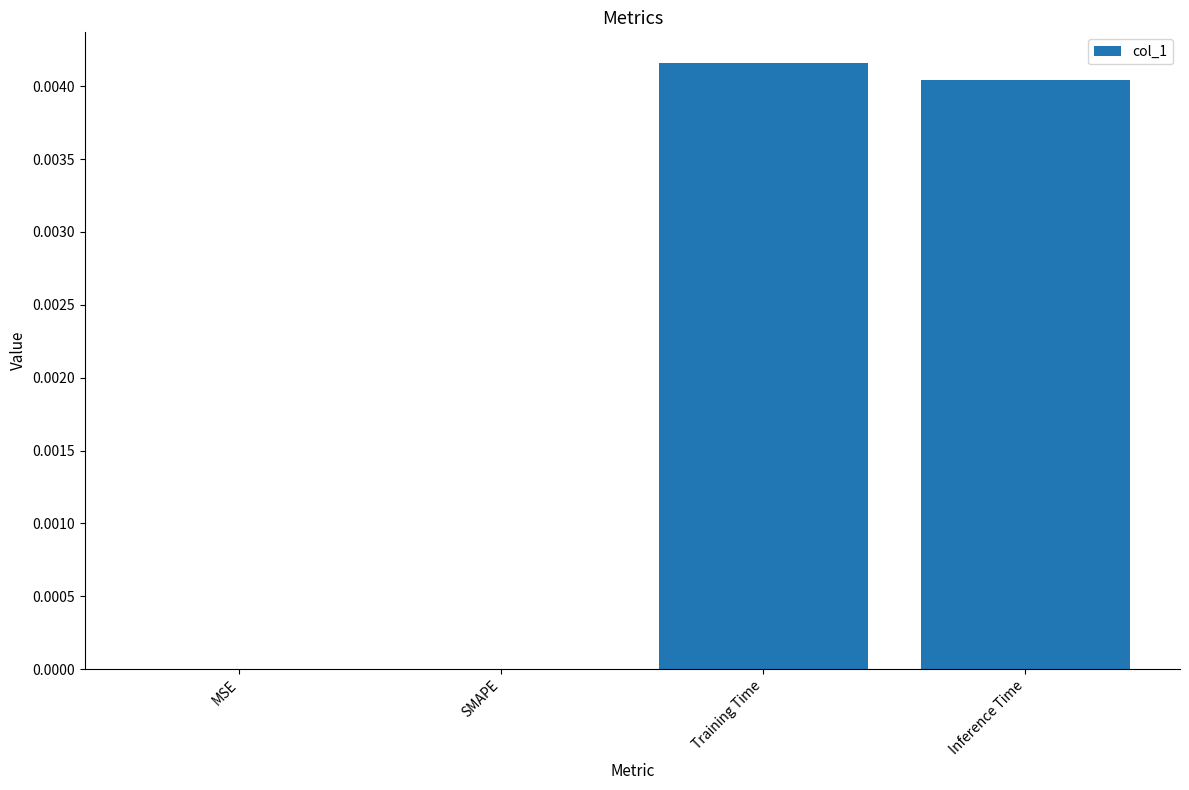

Count the number of data series in this chart.

1